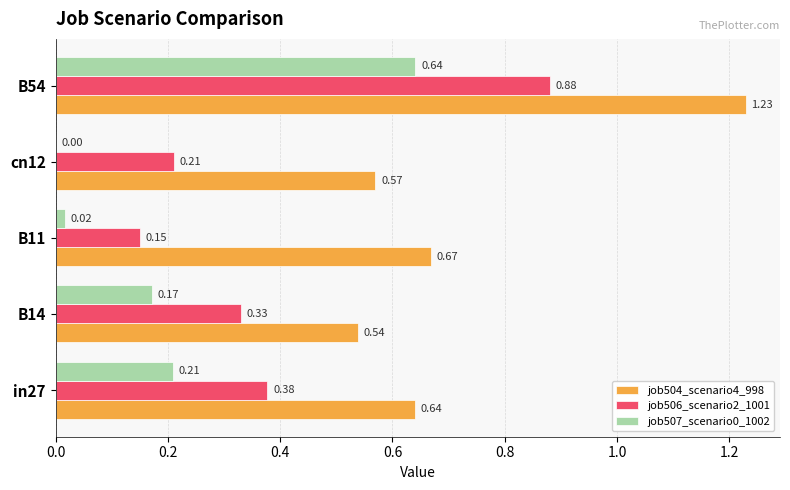

Which series has the largest range (max minus min)?

job506_scenario2_1001